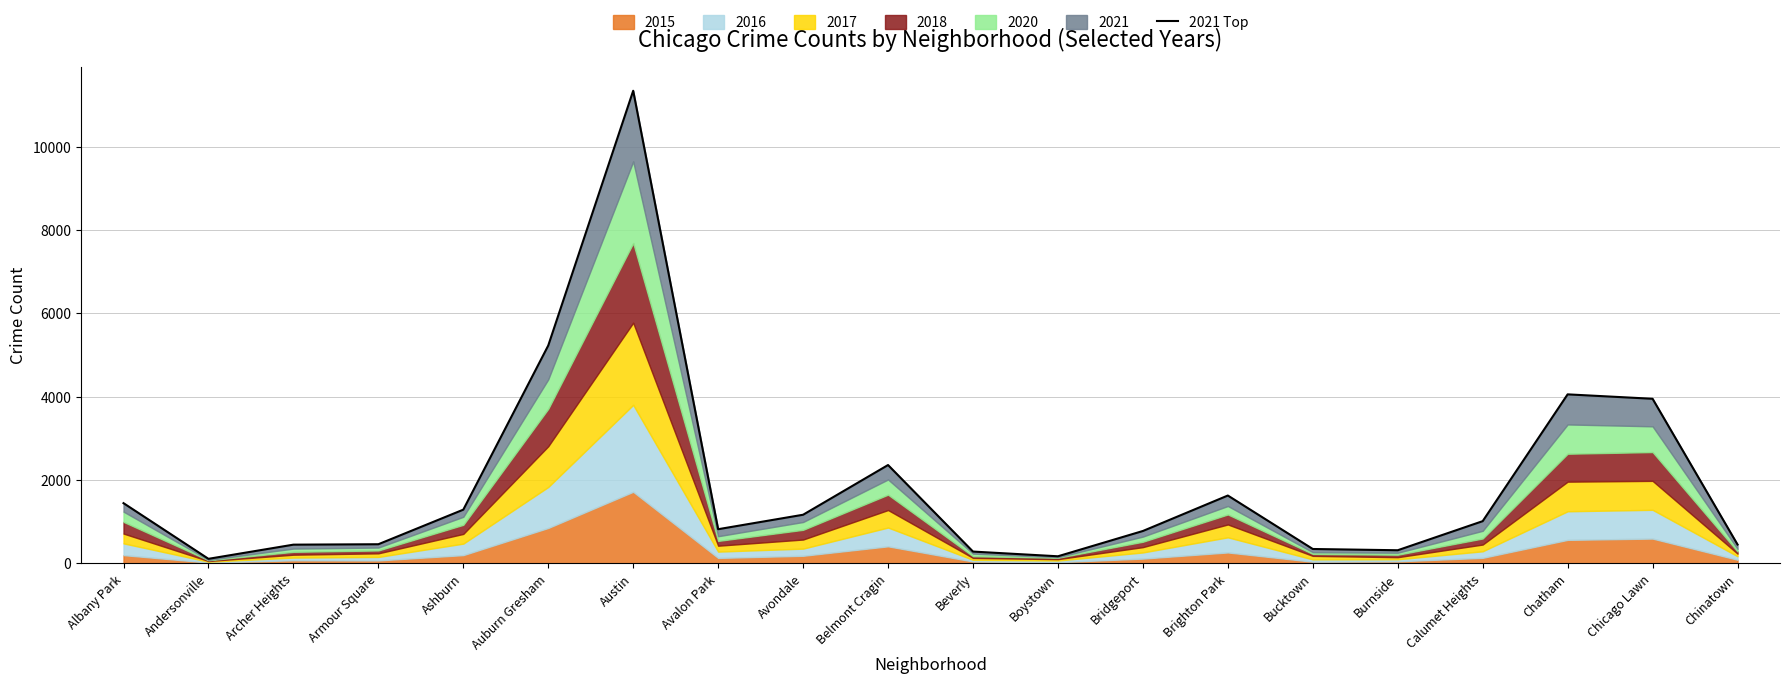

List the labels in order of value, smallest first.

Andersonville, Boystown, Beverly, Burnside, Bucktown, Archer Heights, Chinatown, Armour Square, Bridgeport, Avalon Park, Calumet Heights, Avondale, Ashburn, Albany Park, Brighton Park, Belmont Cragin, Chicago Lawn, Chatham, Auburn Gresham, Austin